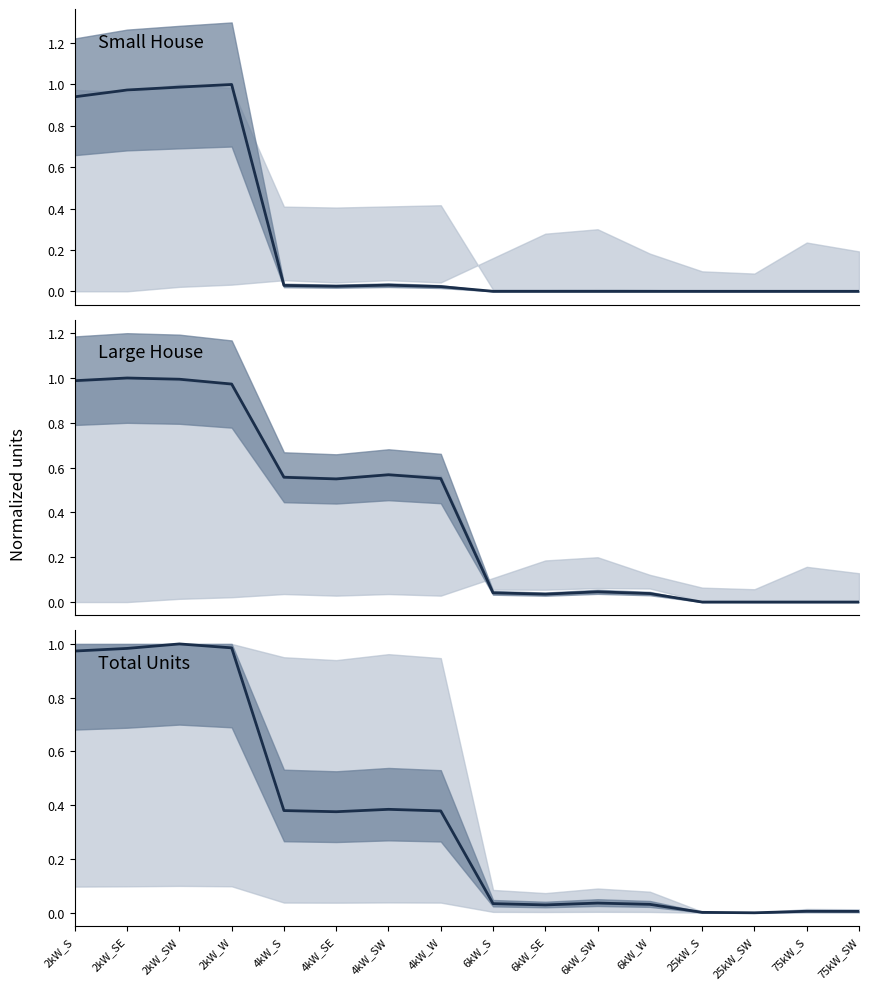

Between 2kW_SE and 6kW_SW, which series saw the biggest shift?

Small House